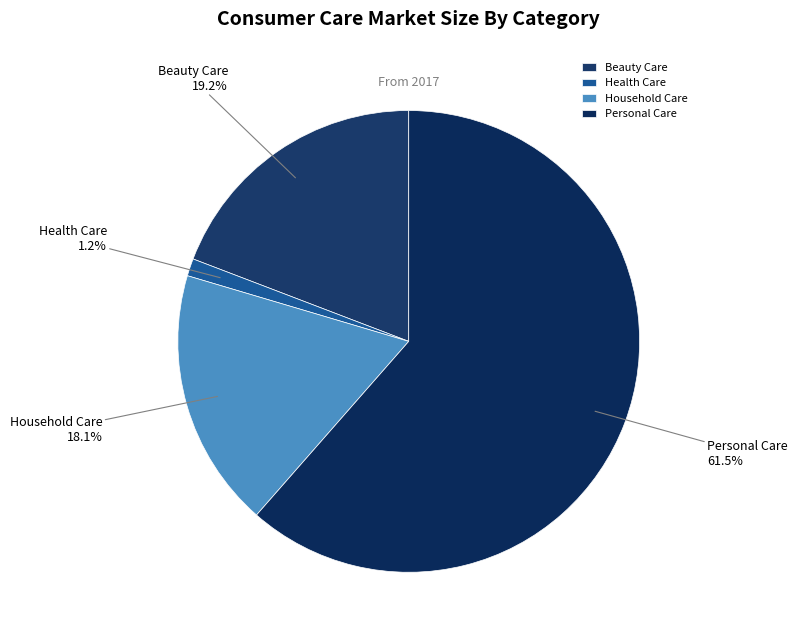

The Household Care slice represents 29% of the pie. True or false?

False